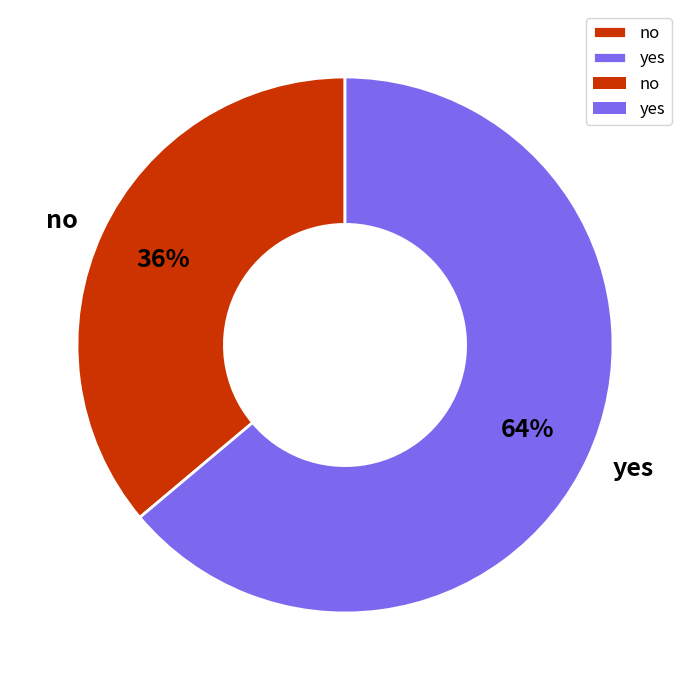

Is it true that no is 36% of the pie?

True